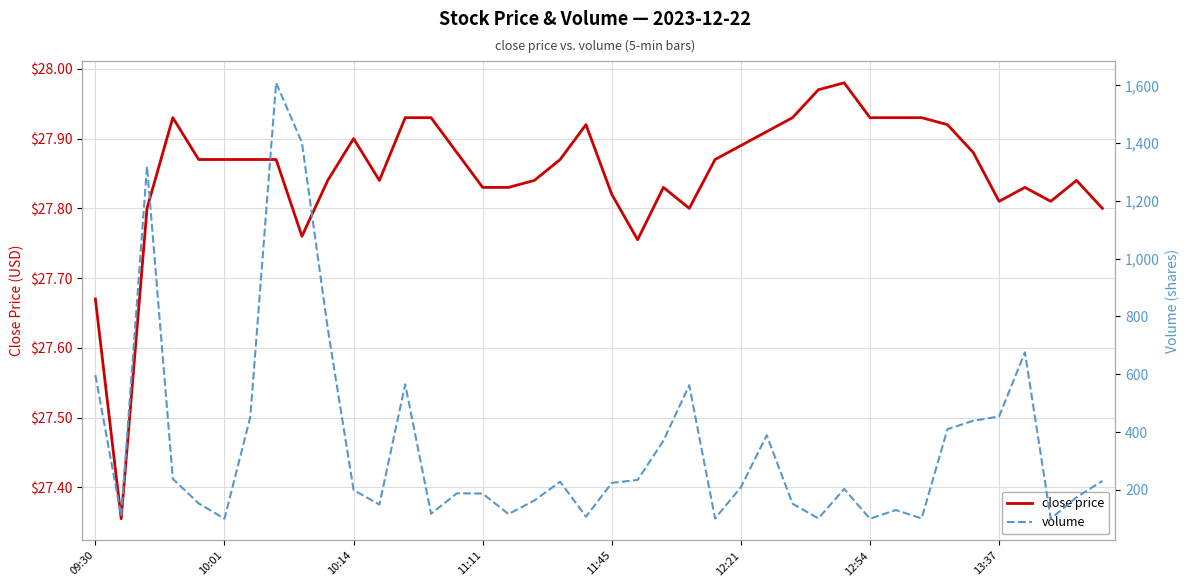

At which label is volume closest to 854?

9